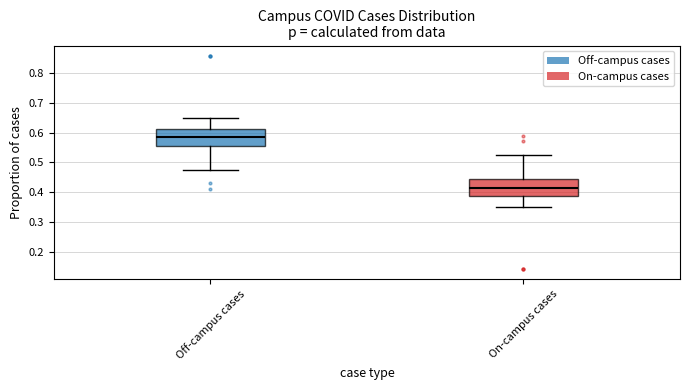

Which box's median line is the lowest?

On-campus cases